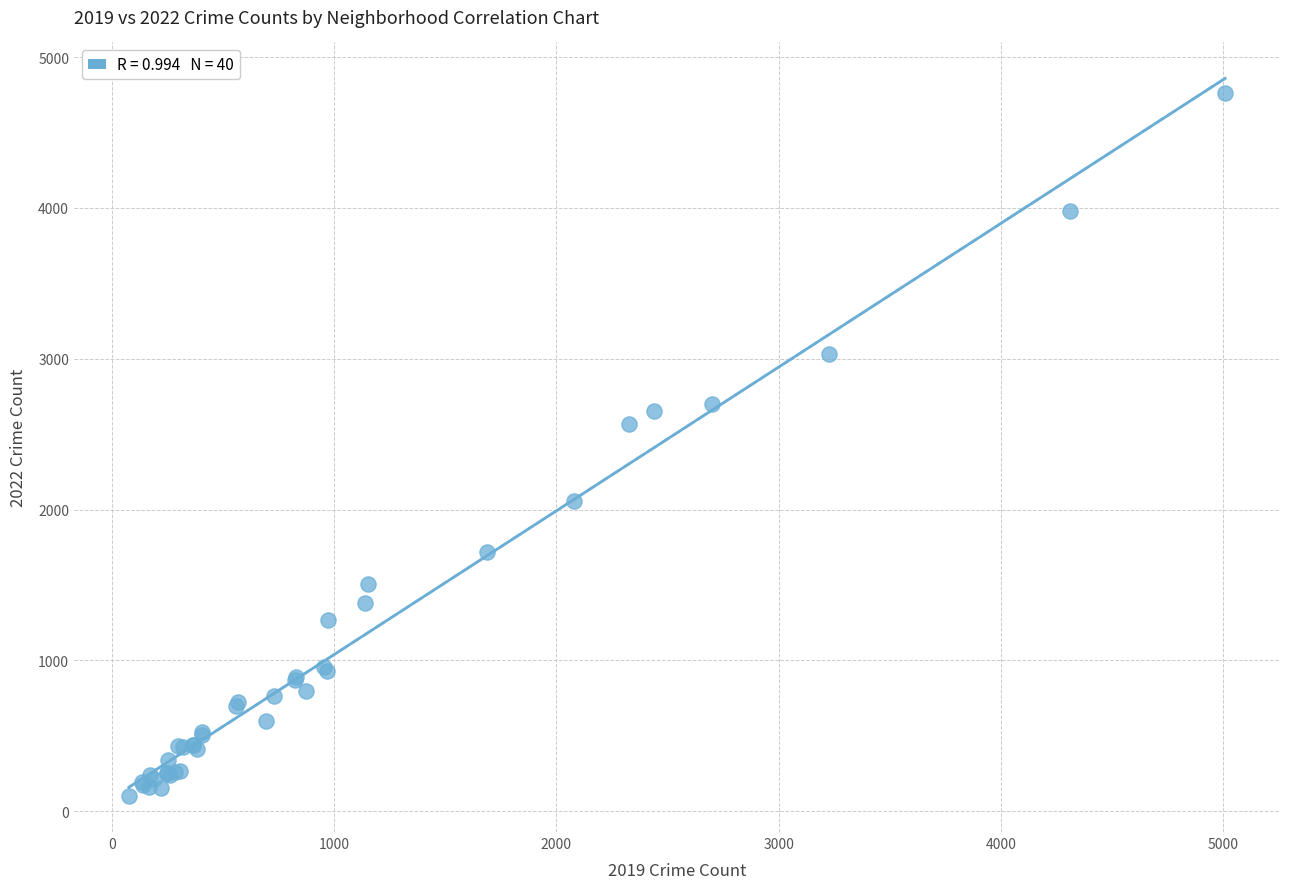

What Y value in the scatter plot is closest to 2430?

2566